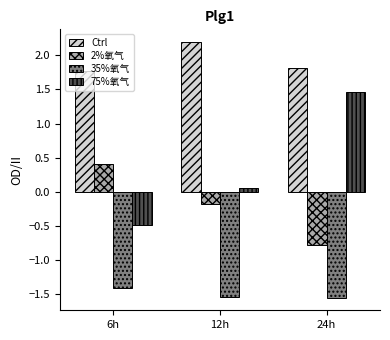

Does the chart contain any negative values?

Yes